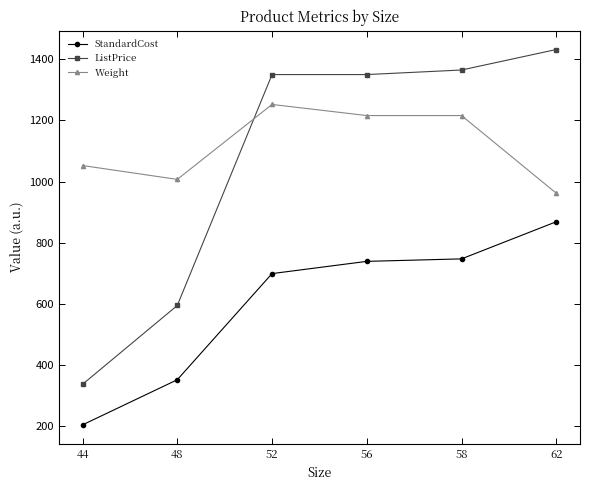

What are all the series names shown in the legend?

StandardCost, ListPrice, Weight